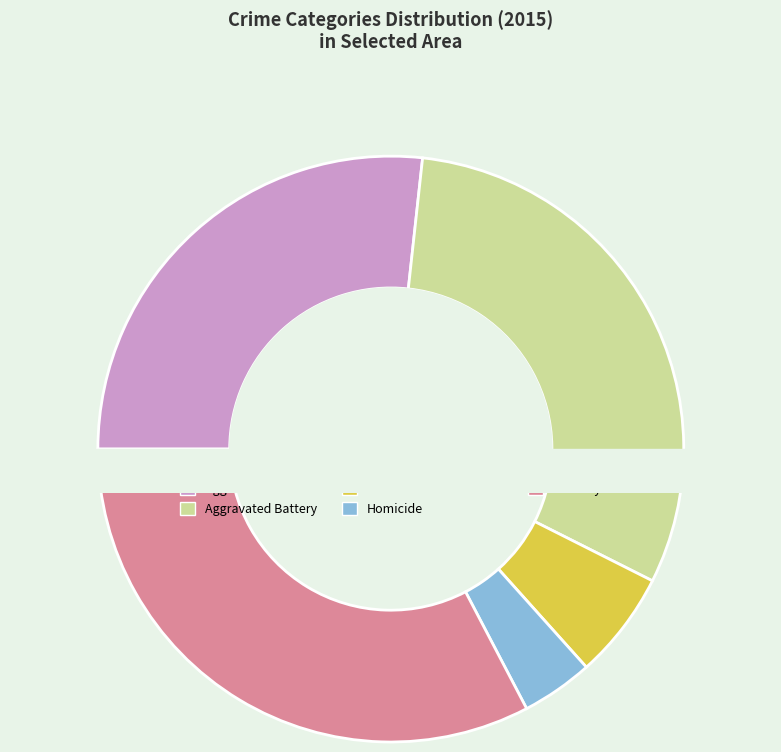

The Robbery slice represents 25% of the pie. True or false?

False